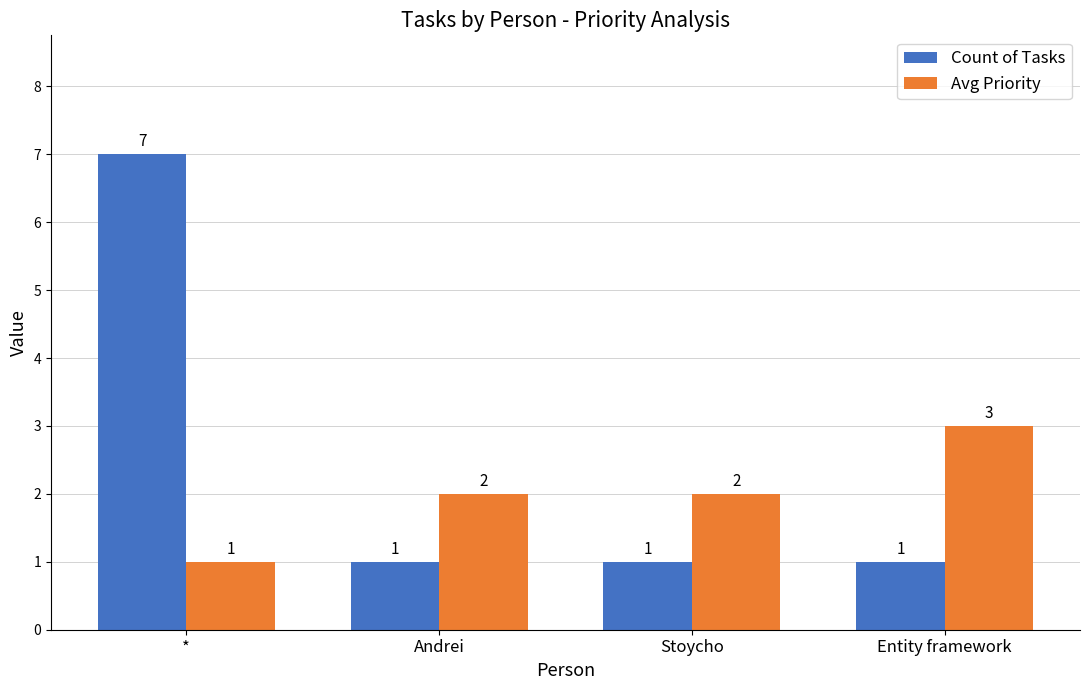

What is the lowest value of the Avg Priority series?

1